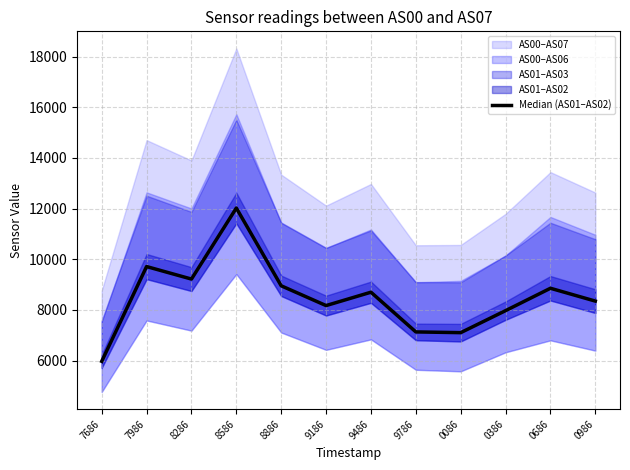

What is the approximate value at 0686?

8856.5